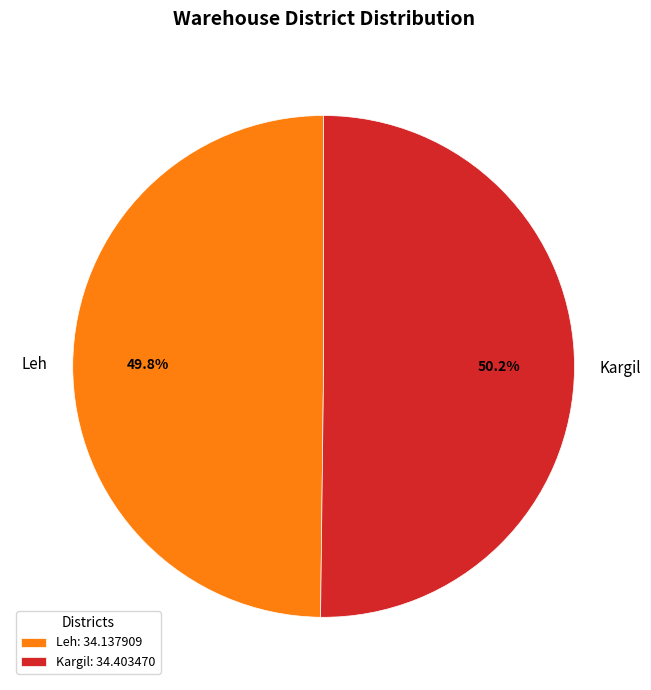

Does any single category account for the majority?

Yes